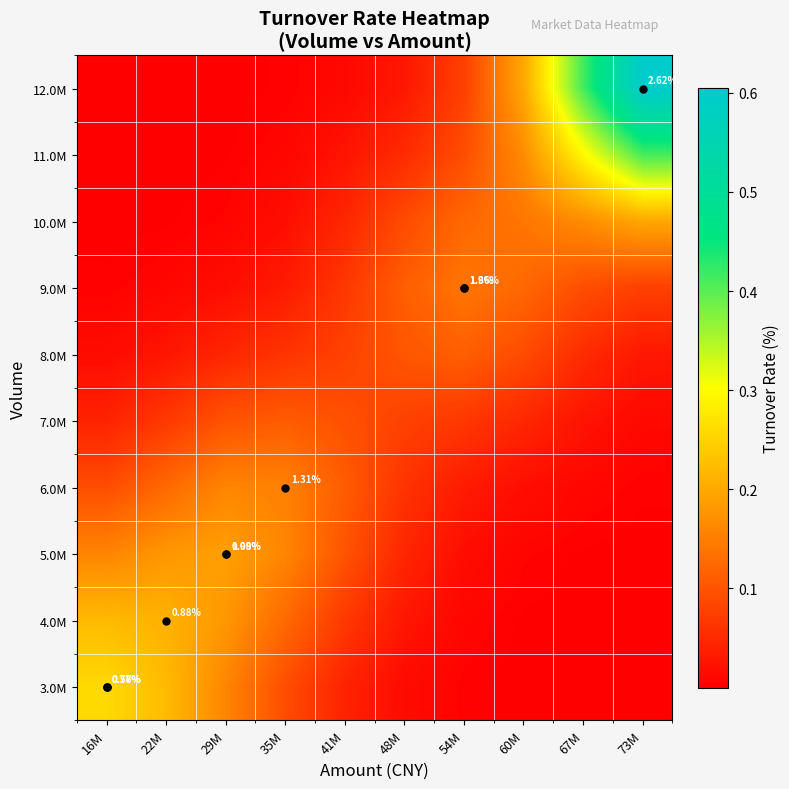

What is the difference between the highest and lowest values at 54M?

0.1